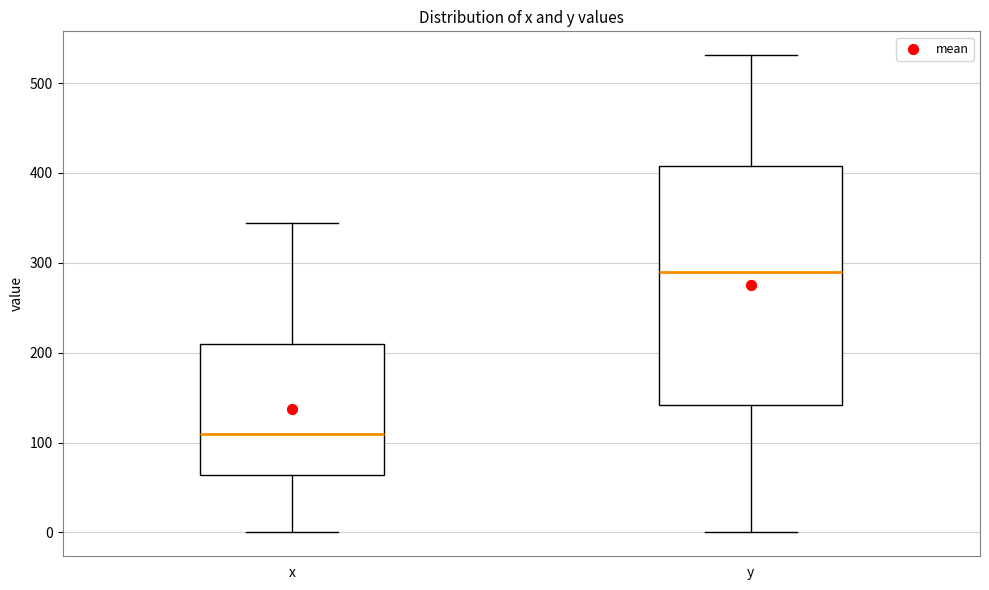

Reading left to right, transcribe this box plot: for each box, give where its median line is, the range the box spans, and where its two whiskers end, as read against the y-axis. The values are not printed on the chart, so give them approximately, as read against the axis.

x: median 110, box 60 to 210, whiskers 0 to 340
y: median 290, box 140 to 410, whiskers 0 to 530